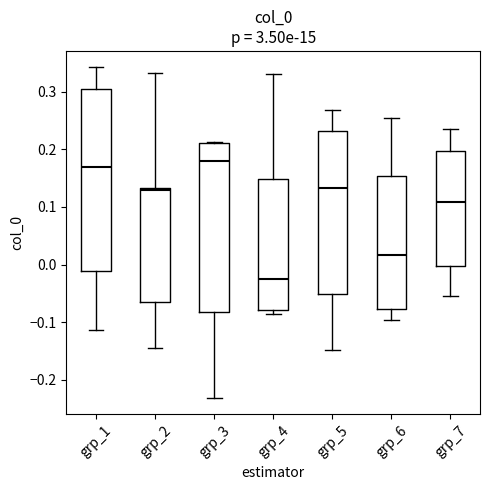

Reading left to right, read every box against the y-axis: the position of its median line, the range the box covers, and the ends of its whiskers. The values are not printed on the chart, so give them approximately, as read against the axis.

grp_1: median 0.17, box -0.01 to 0.30, whiskers -0.11 to 0.34
grp_2: median 0.13 (just below the box's upper edge), box -0.07 to 0.13, whiskers -0.14 to 0.33
grp_3: median 0.18, box -0.08 to 0.21, whiskers -0.23 to 0.21
grp_4: median -0.03, box -0.08 to 0.15, whiskers -0.09 to 0.33
grp_5: median 0.13, box -0.05 to 0.23, whiskers -0.15 to 0.27
grp_6: median 0.02, box -0.08 to 0.15, whiskers -0.10 to 0.25
grp_7: median 0.11, box 0.00 to 0.20, whiskers -0.05 to 0.24